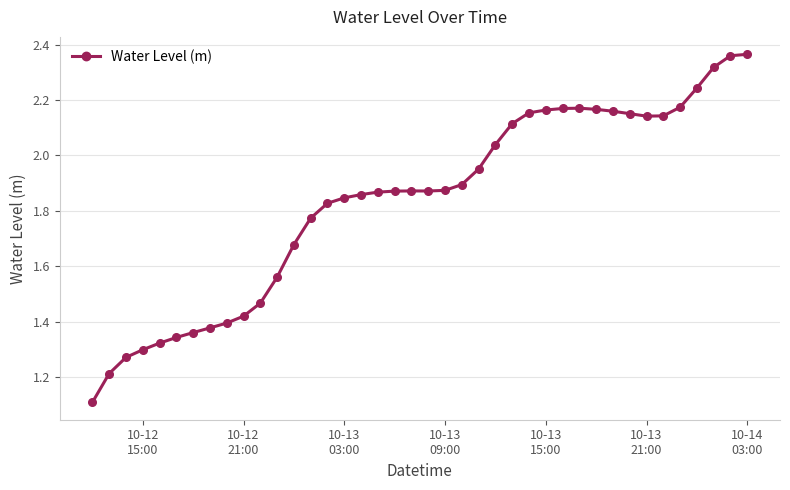

What is the difference between the maximum and second lowest values?

1.2